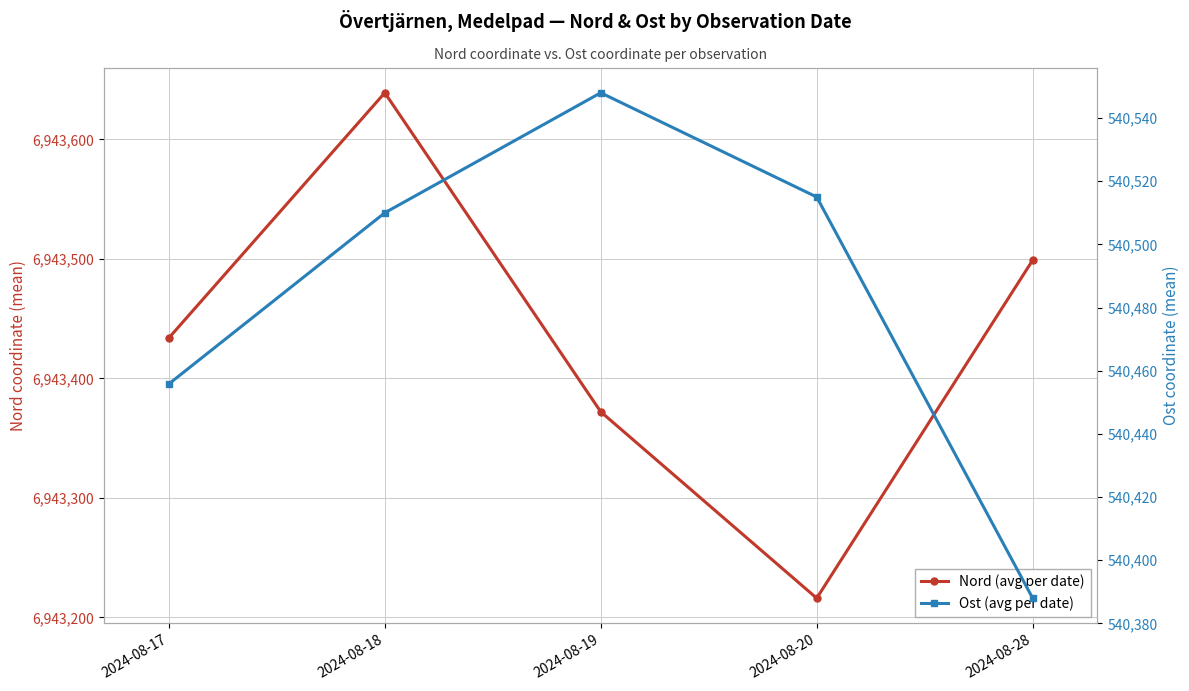

What is the difference between the Nord (avg per date) values at 2024-08-17 and 2024-08-18?

205.2